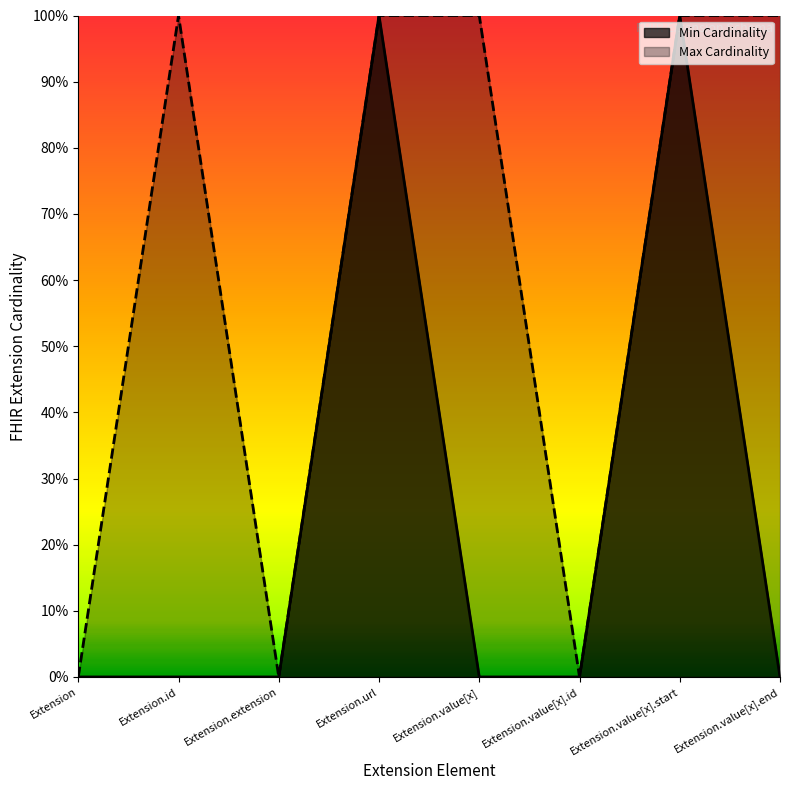

Does the chart display data point markers on the line(s)?

No